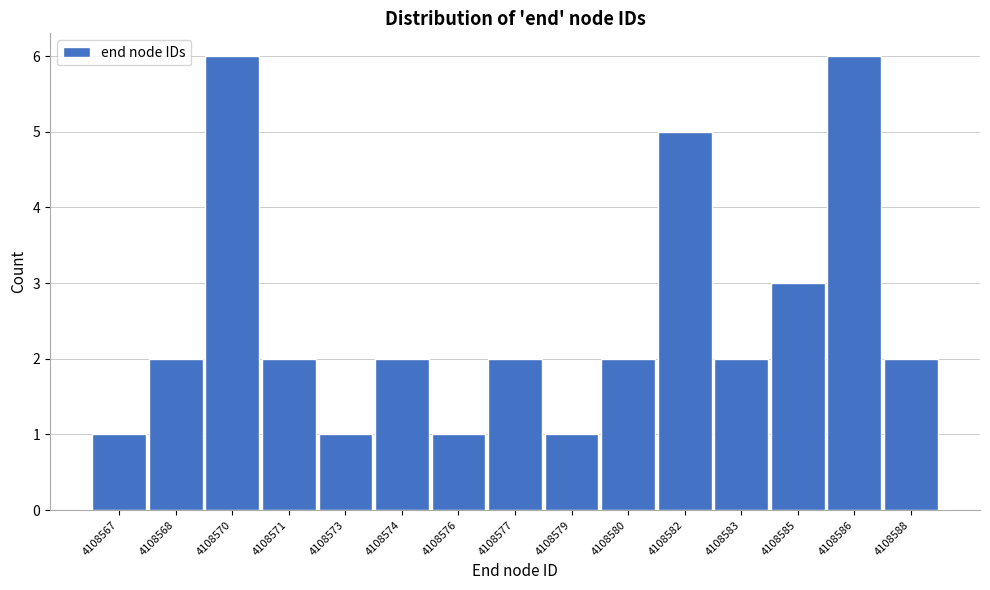

Reading left to right, list all the values displayed in this chart.

1	2	6	2	1	2	1	2	1	2	5	2	3	6	2